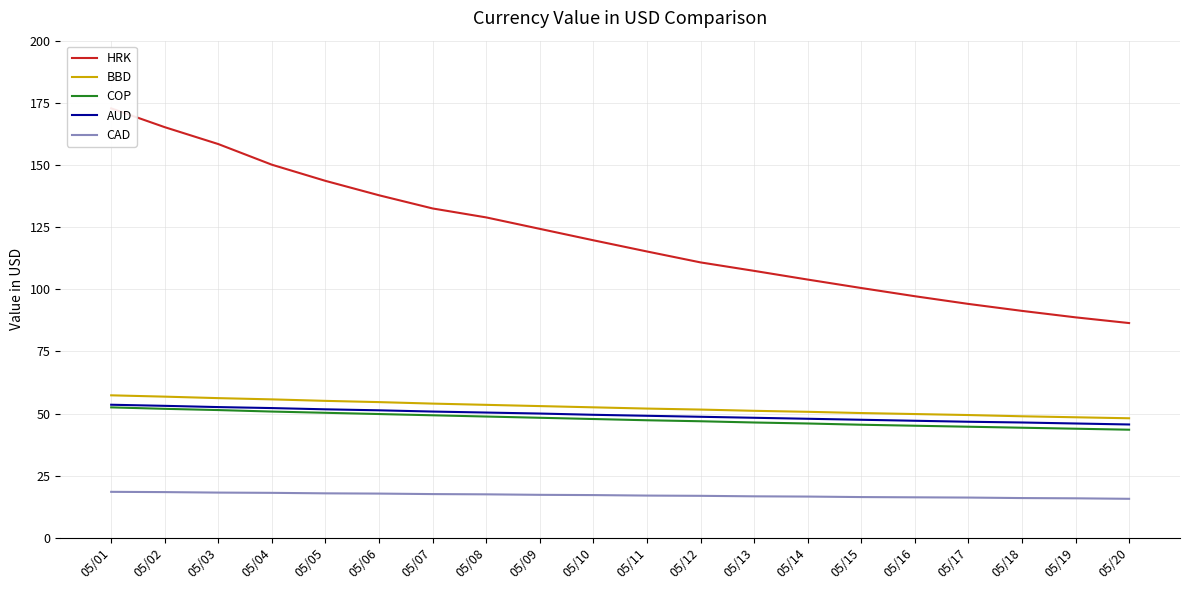

Which category has the lowest value in the CAD series?

05/20